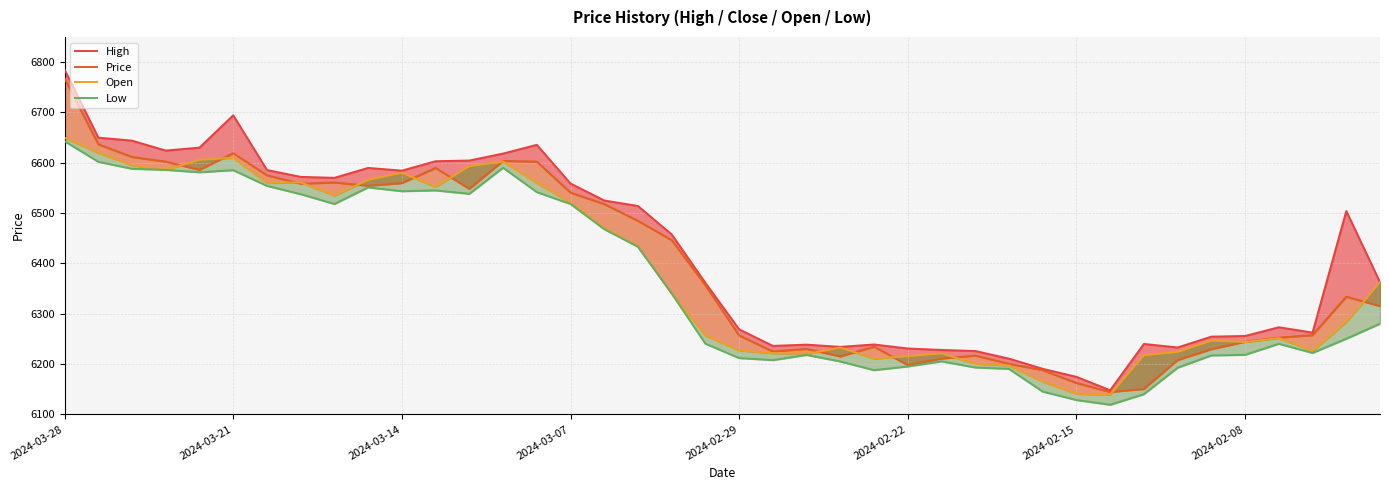

What is the difference between the second highest and minimum values in the Low series?

482.8